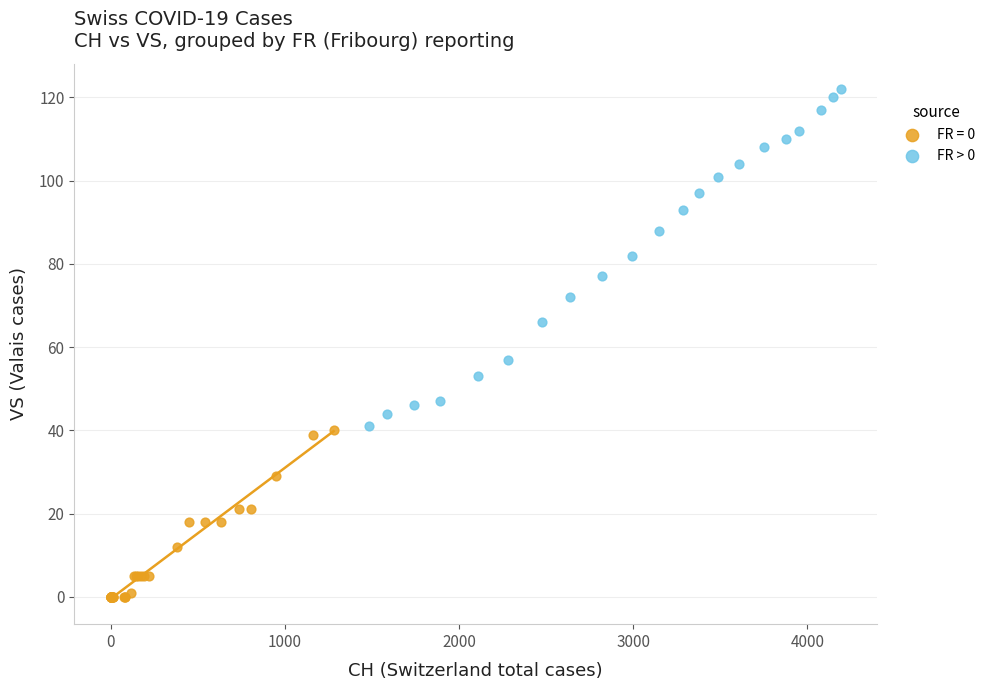

Which series has the widest spread of Y values?

FR > 0